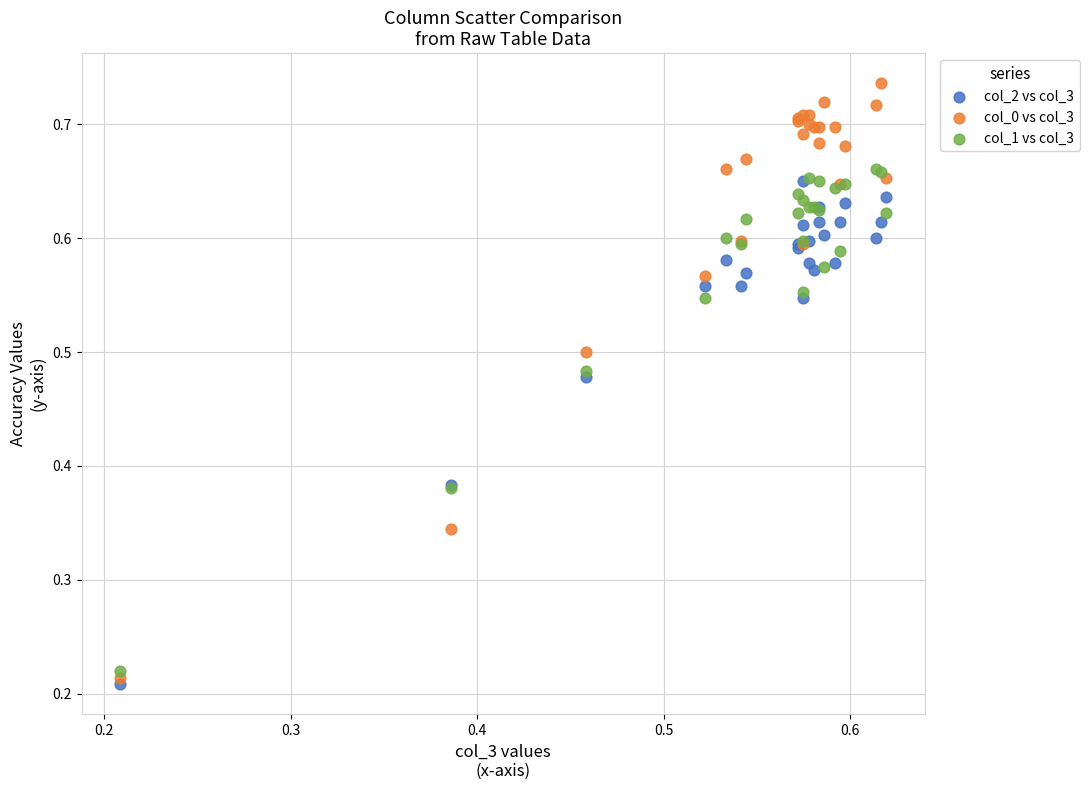

What are all the series names shown in the legend?

col_2 vs col_3, col_0 vs col_3, col_1 vs col_3